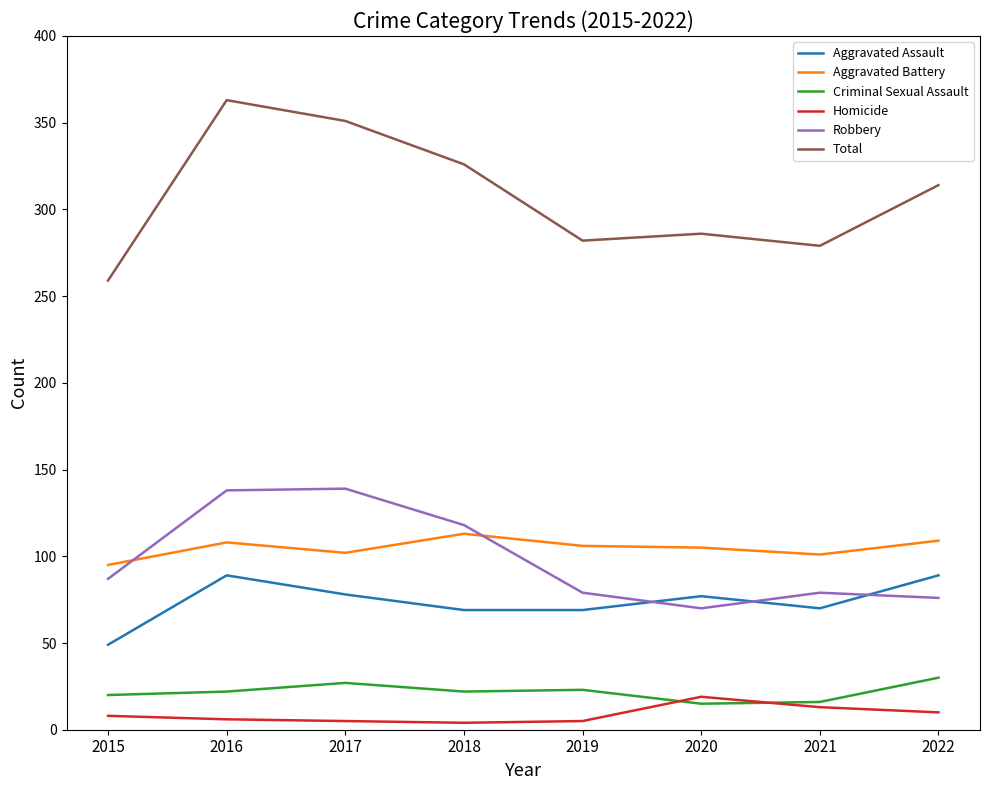

True or false: Total and Aggravated Assault intersect in this chart.

False